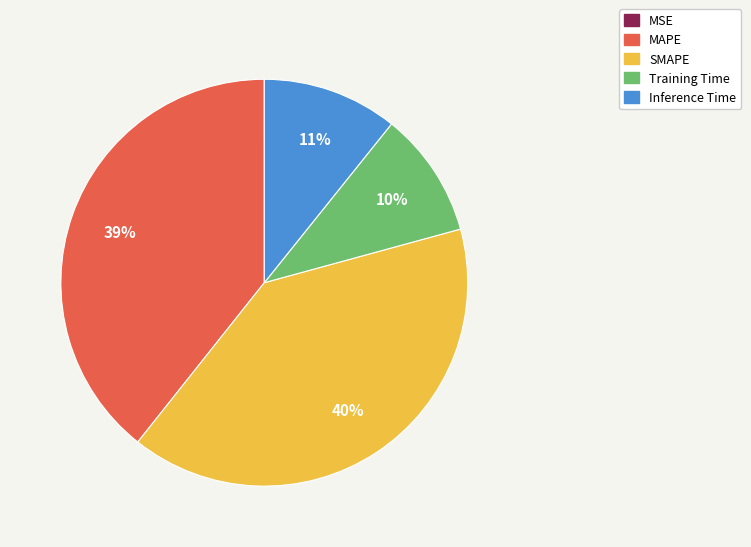

To the nearest percent, what is the difference between the largest and smallest slice percentages?

40%